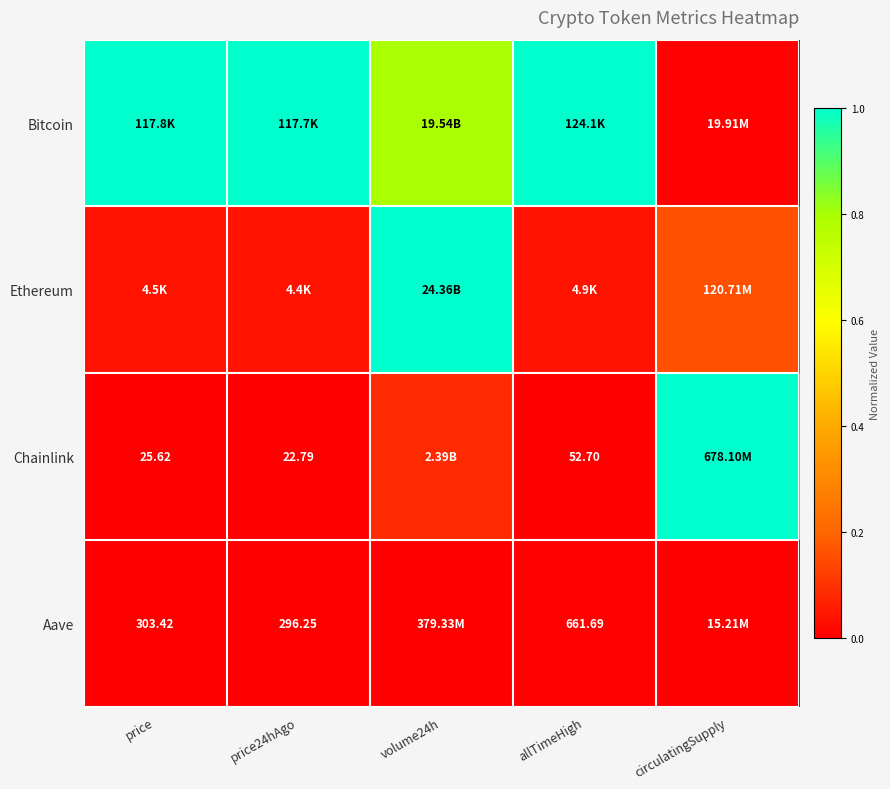

True or false: Ethereum has a value of 0.4 at volume24h.

False